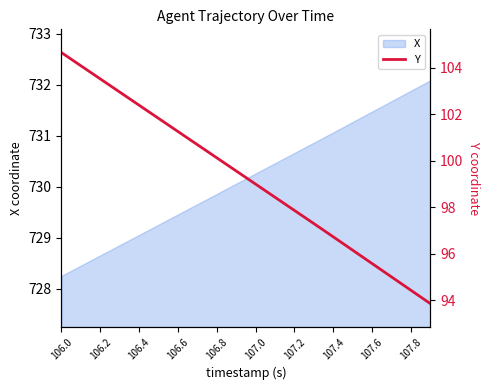

What is the highest value of the X series?

732.1